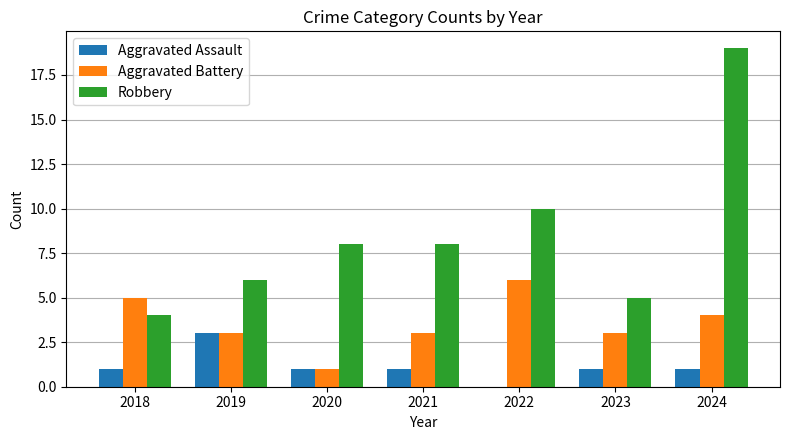

What is the total value across all series at 2024?

24